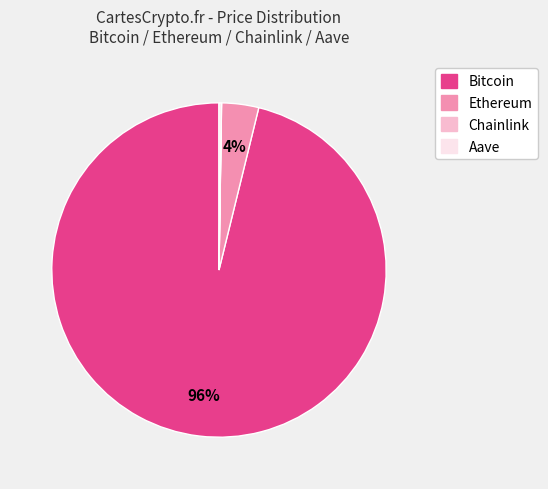

Is it true that Bitcoin is 96% of the pie?

True